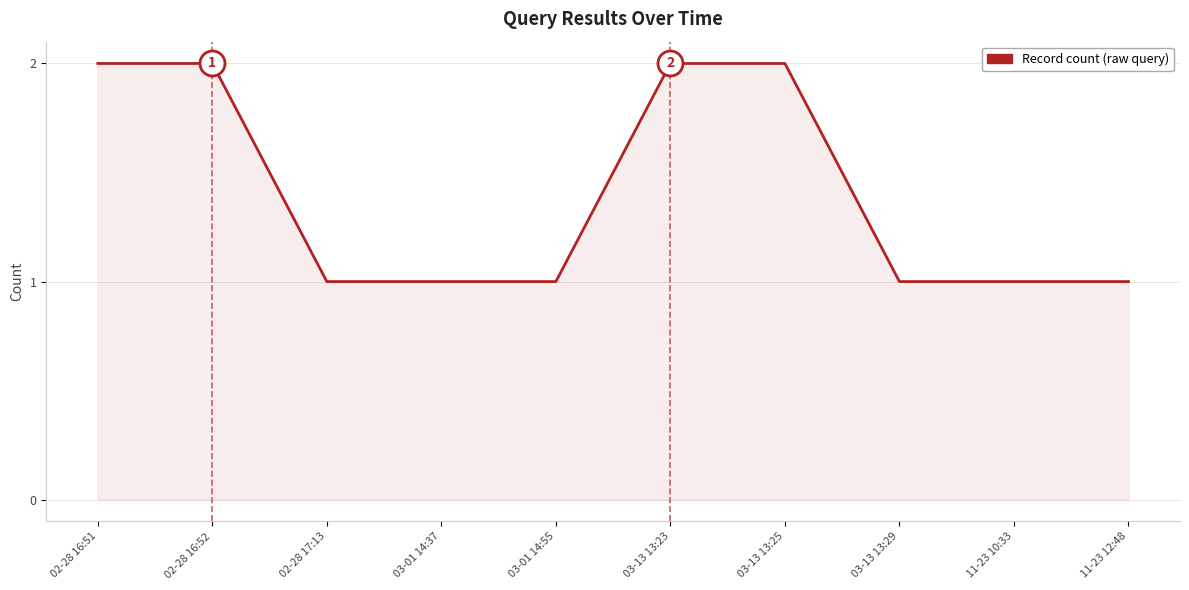

What position from the right is 03-13 13:23?

5